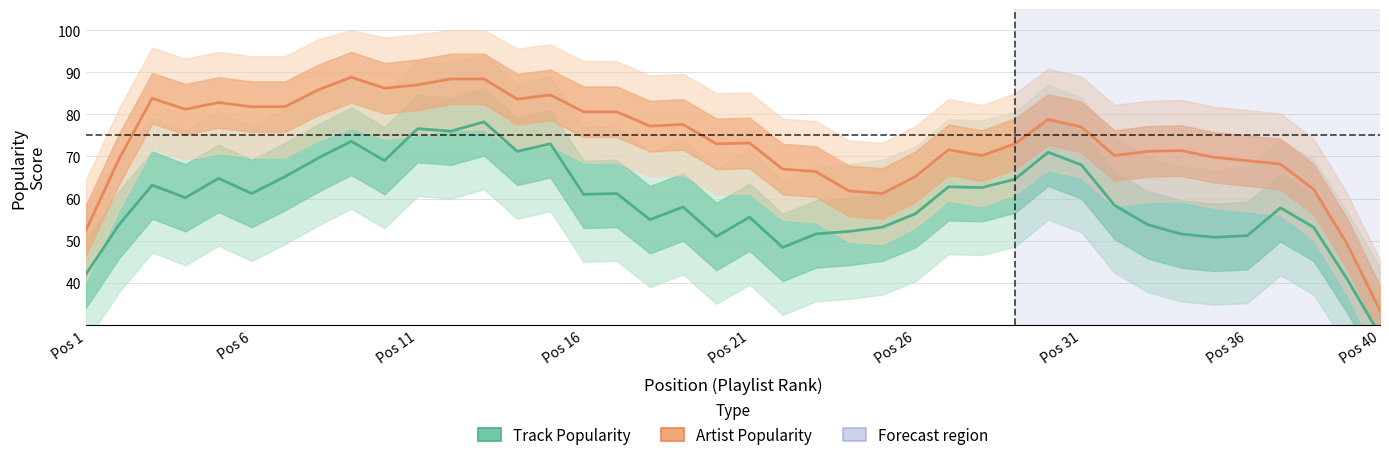

True or false: Artist Popularity and Track Popularity cross at least once.

False